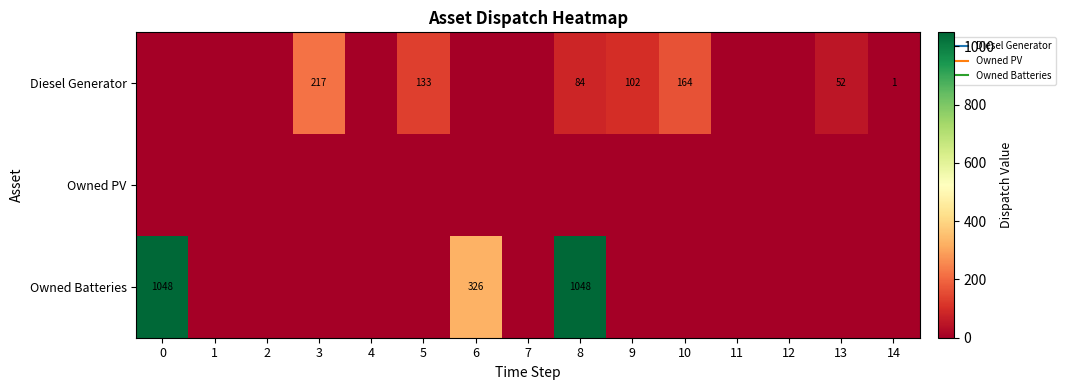

At which category is the sum across all series the highest?

8